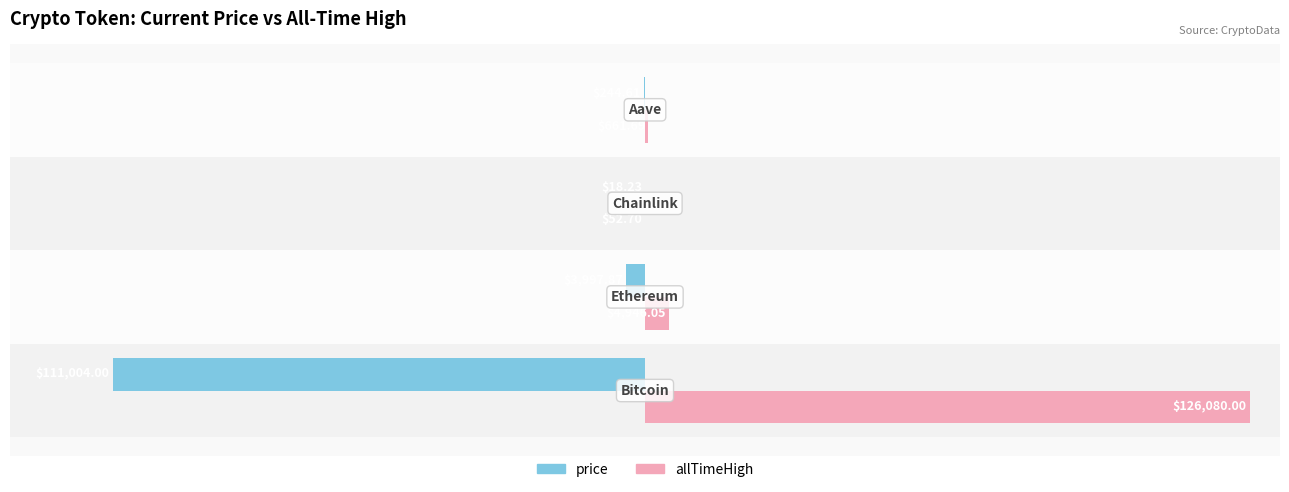

What are all the series names shown in the legend?

price, allTimeHigh